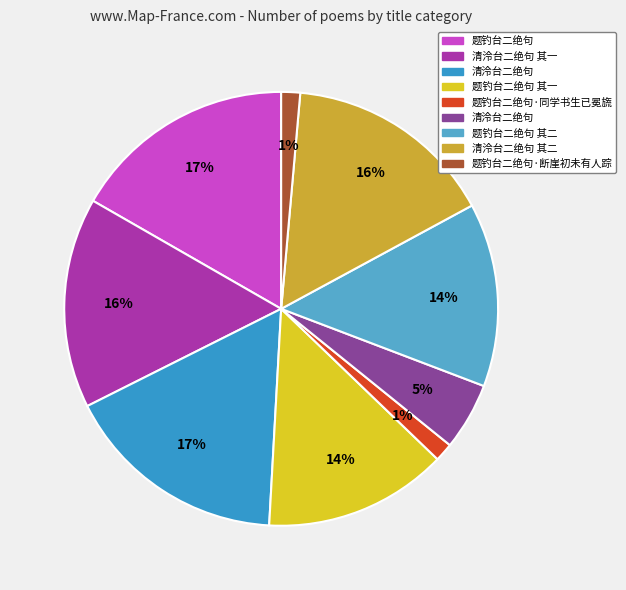

Count the number of slices in the pie.

9